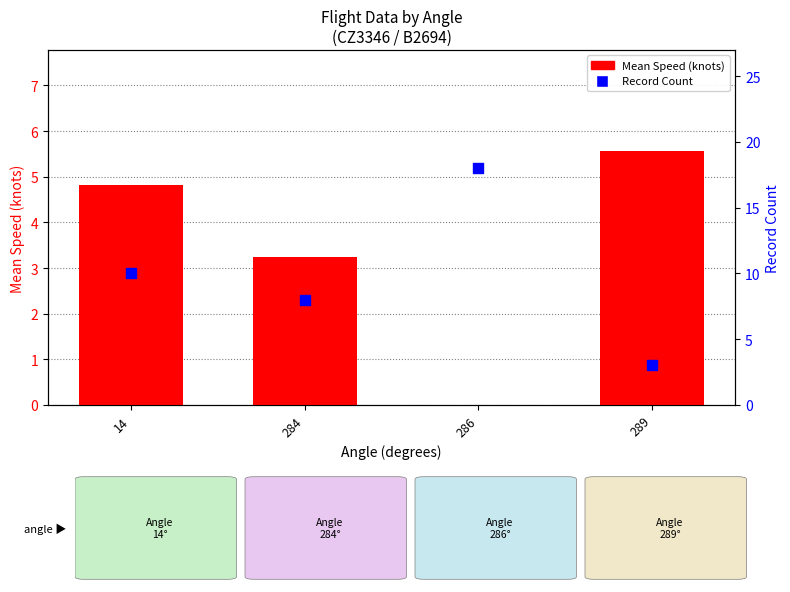

At how many categories does at least one series exceed 10?

1